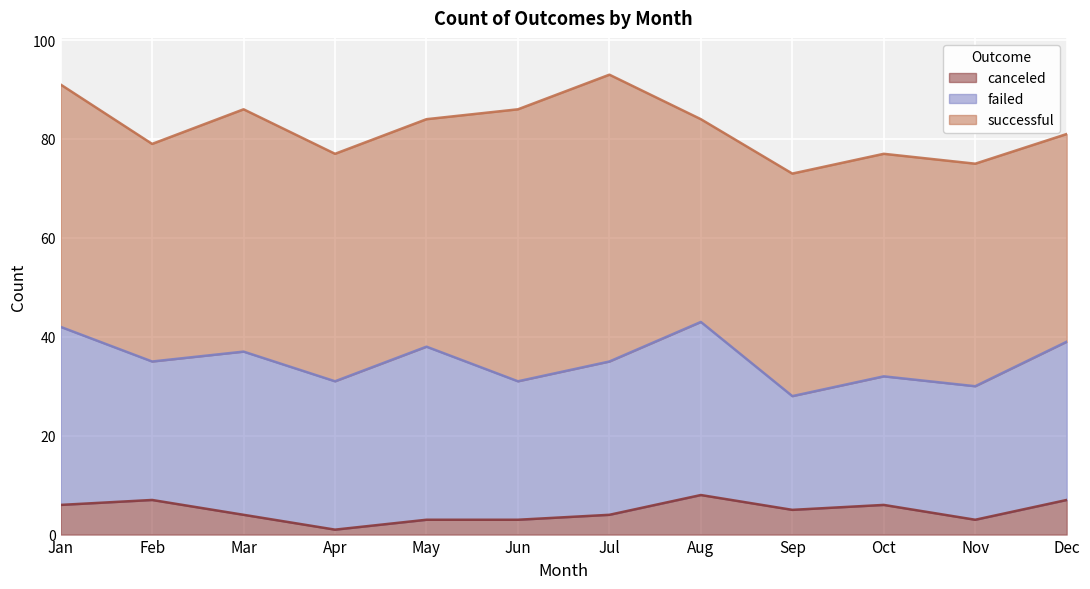

True or false: failed and successful cross at least once.

False